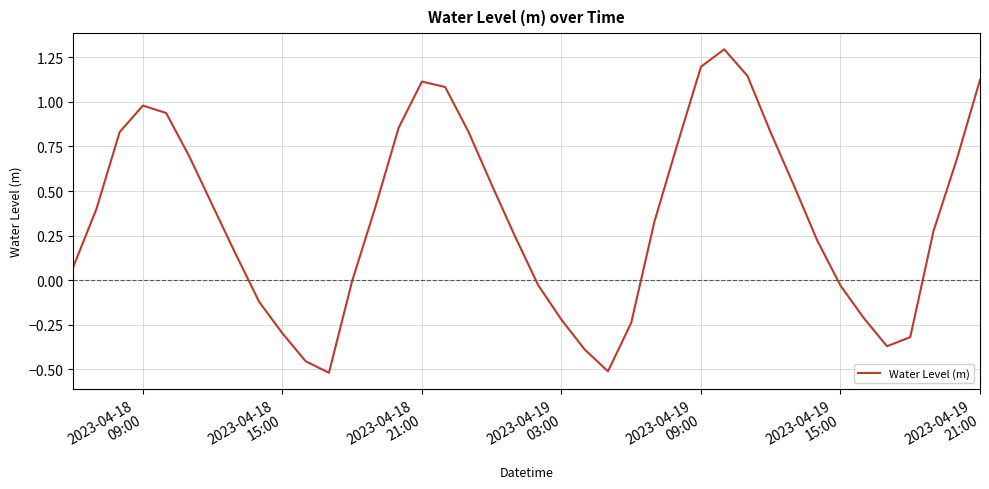

What is the maximum value shown in the chart?

1.3